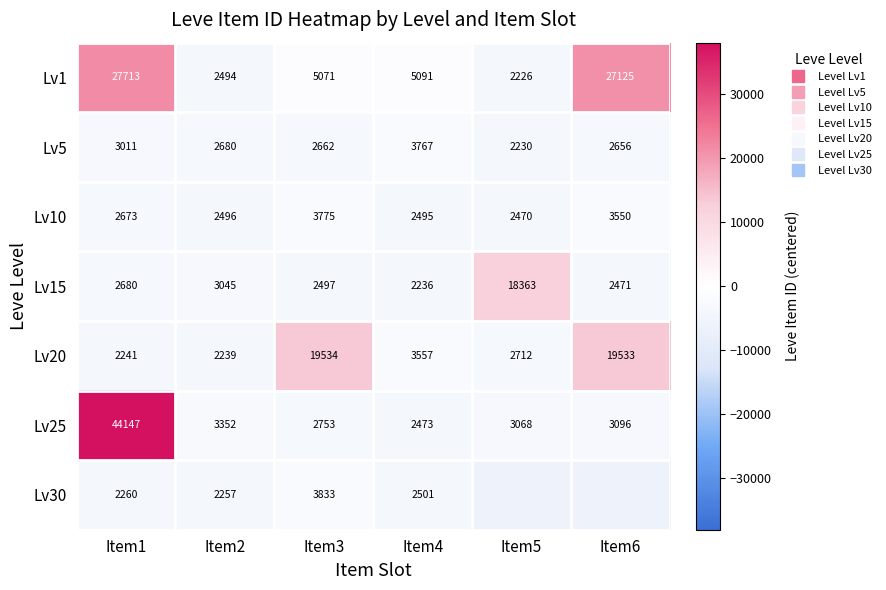

Which has a higher value, Item1 or Item6?

Item1